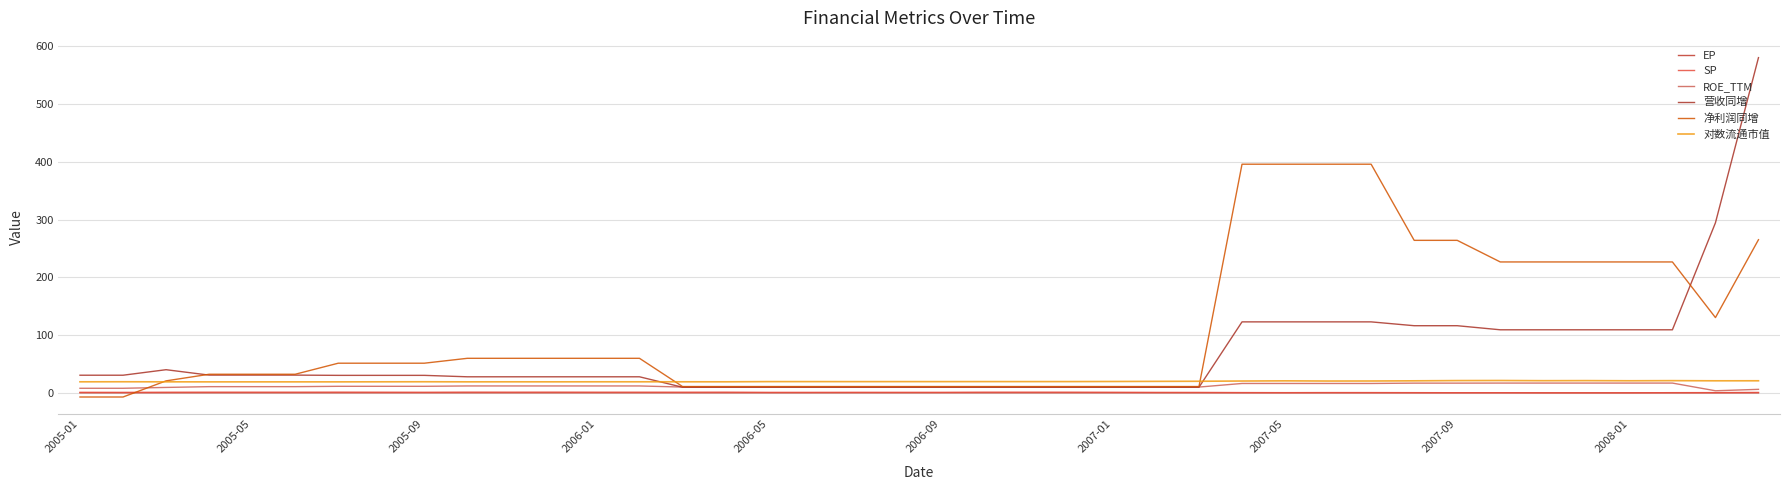

How many lines are shown in the chart?

6